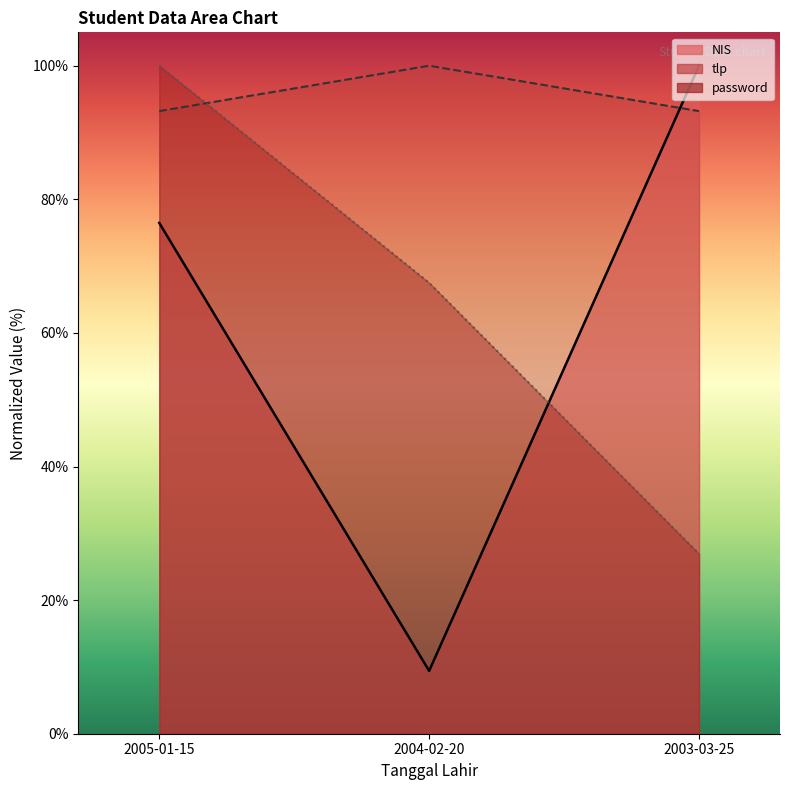

What is the difference between the highest and lowest values at 2003-03-25?

73.1